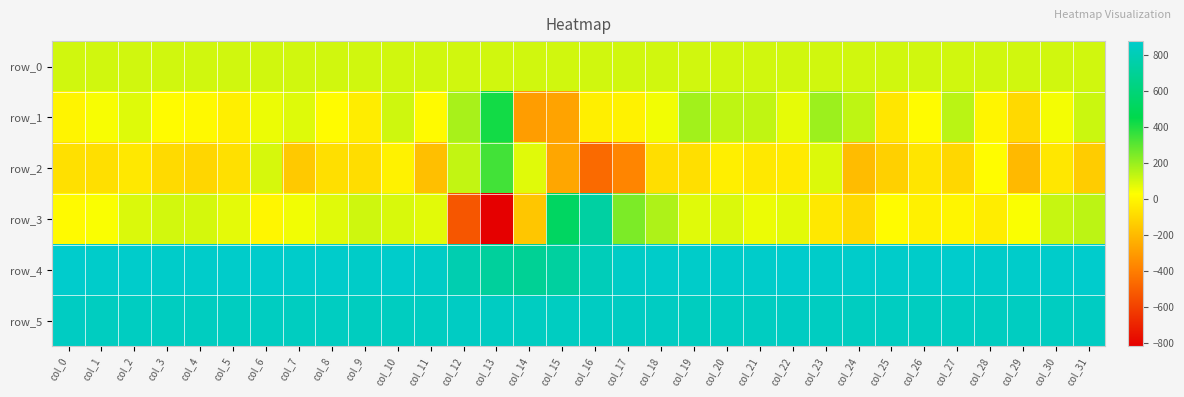

At which label does row_1 reach its peak?

col_13